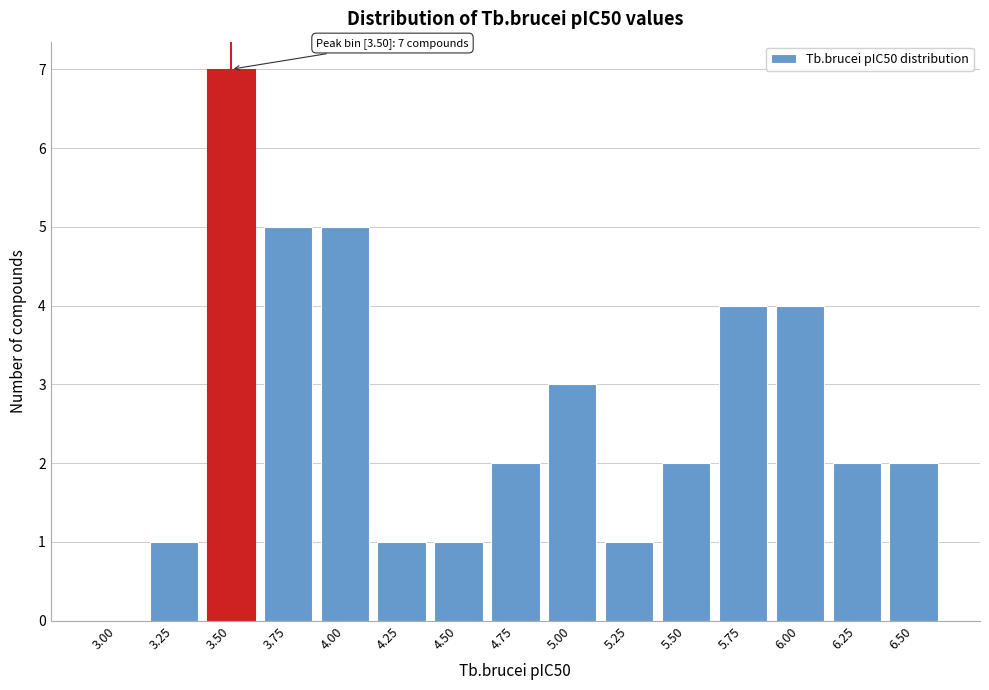

Reading left to right, transcribe all the data shown in this chart.

3.00=0	3.25=1	3.50=7	3.75=5	4.00=5	4.25=1	4.50=1	4.75=2	5.00=3	5.25=1	5.50=2	5.75=4	6.00=4	6.25=2	6.50=2